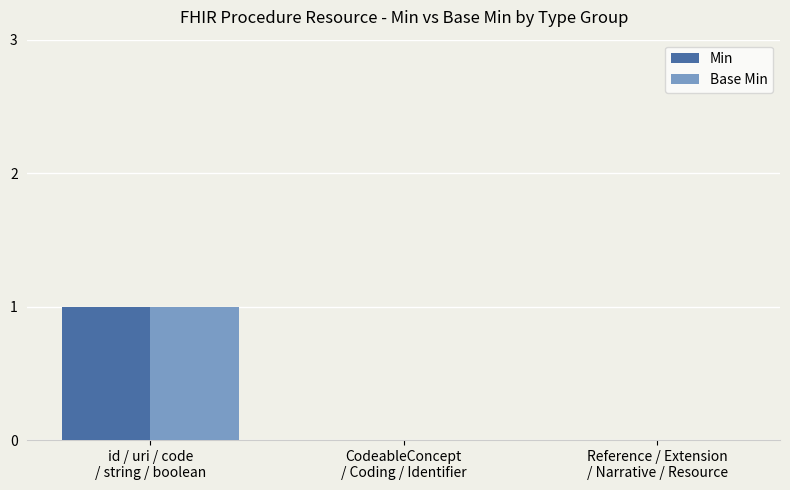

The Min series shows 0 at Reference / Extension
/ Narrative / Resource. True or false?

True